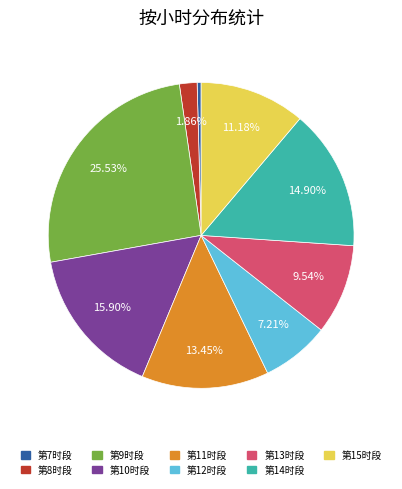

Does any single category account for the majority?

No